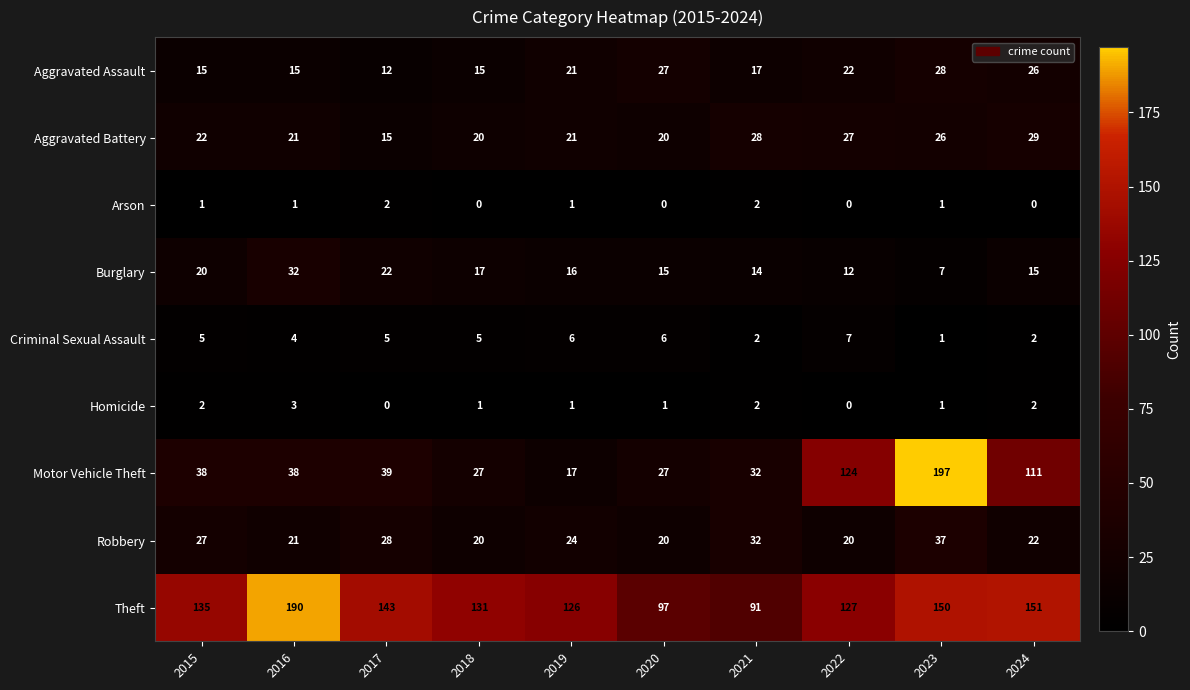

Rank the series by their maximum value, from lowest to highest.

Arson, Homicide, Criminal Sexual Assault, Aggravated Assault, Aggravated Battery, Burglary, Robbery, Theft, Motor Vehicle Theft